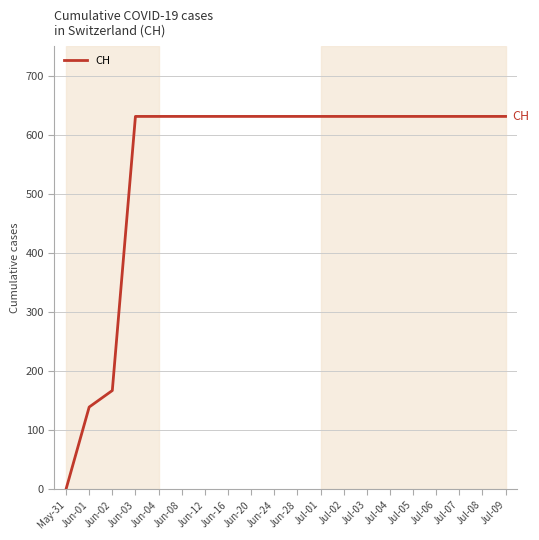

What is the difference between the second highest and second lowest values?

492